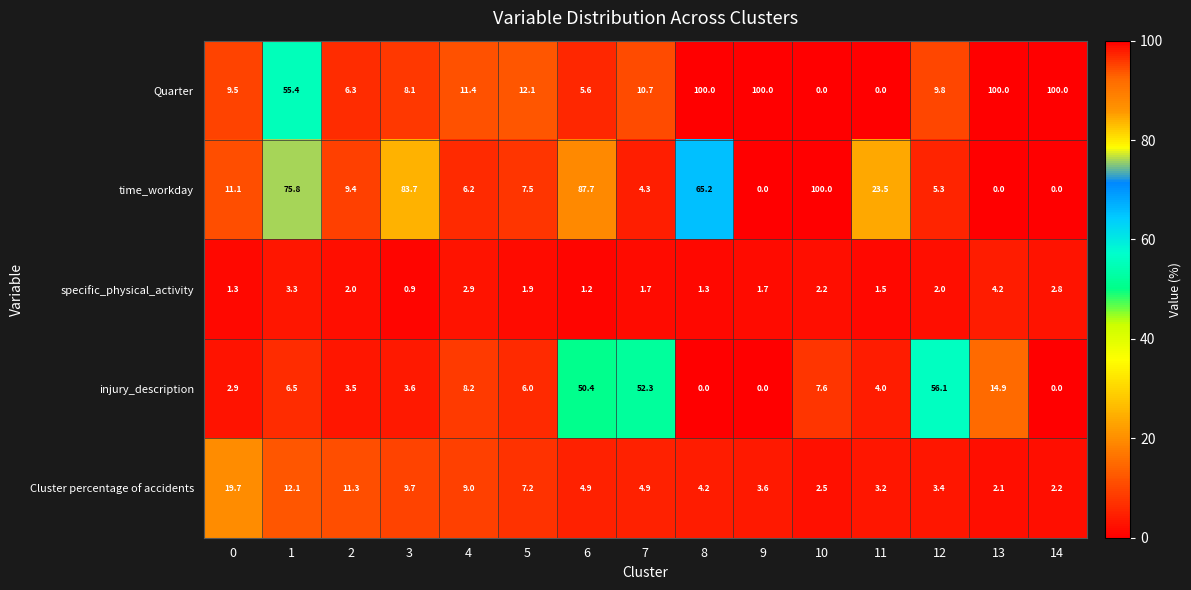

Which series has the largest total across all categories?

Quarter